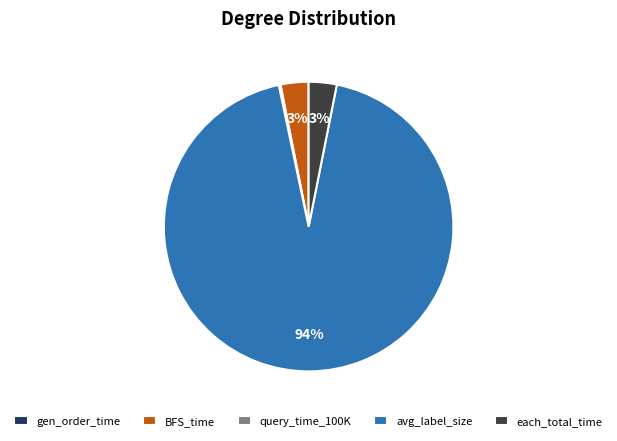

Does avg_label_size represent more than half of the total?

Yes